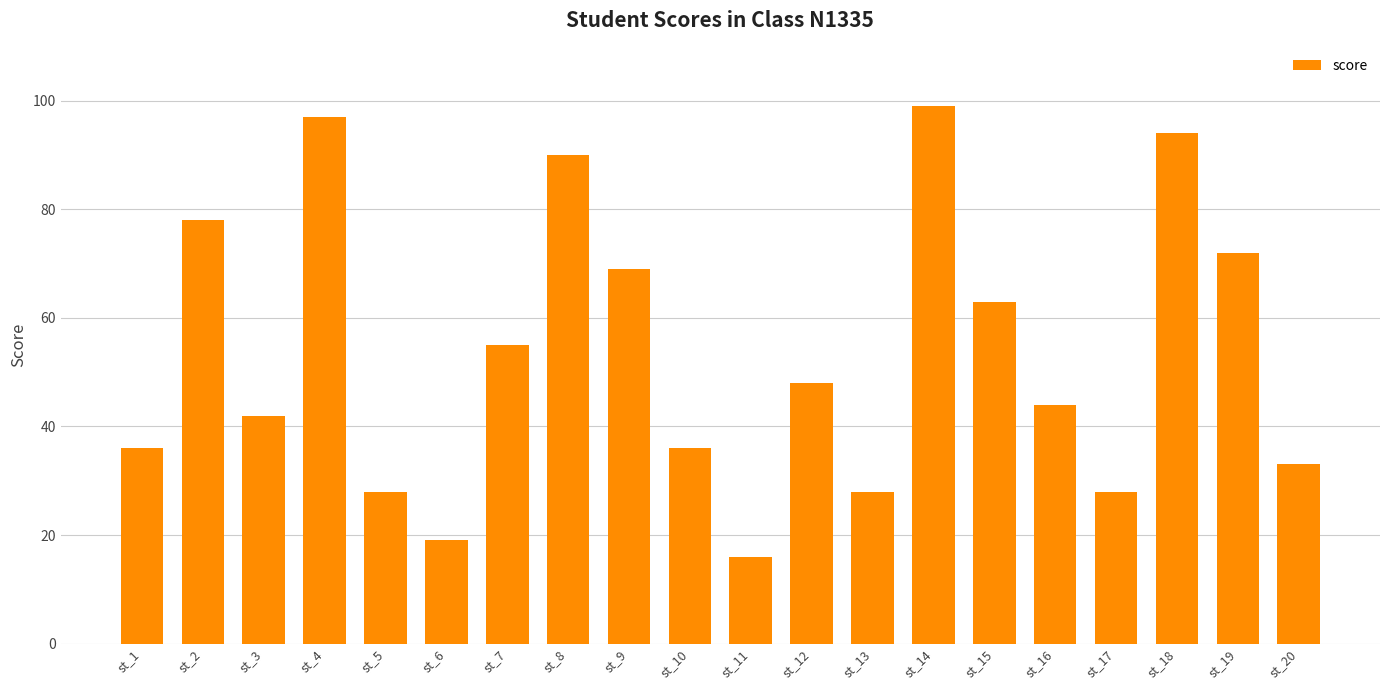

What is the value of the 15th bar from the left?

63